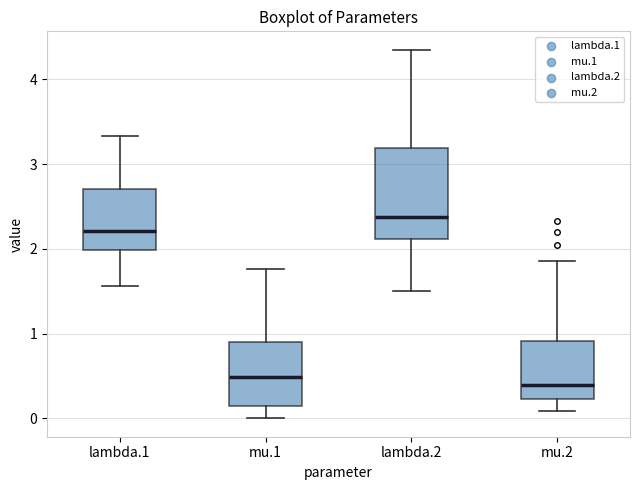

Reading left to right, read every box against the y-axis: the position of its median line, the range the box covers, and the ends of its whiskers. The values are not printed on the chart, so give them approximately, as read against the axis.

lambda.1: median 2.2, box 2.0 to 2.7, whiskers 1.6 to 3.3
mu.1: median 0.5, box 0.1 to 0.9, whiskers 0.0 to 1.8
lambda.2: median 2.4, box 2.1 to 3.2, whiskers 1.5 to 4.4
mu.2: median 0.4, box 0.2 to 0.9, whiskers 0.1 to 1.9